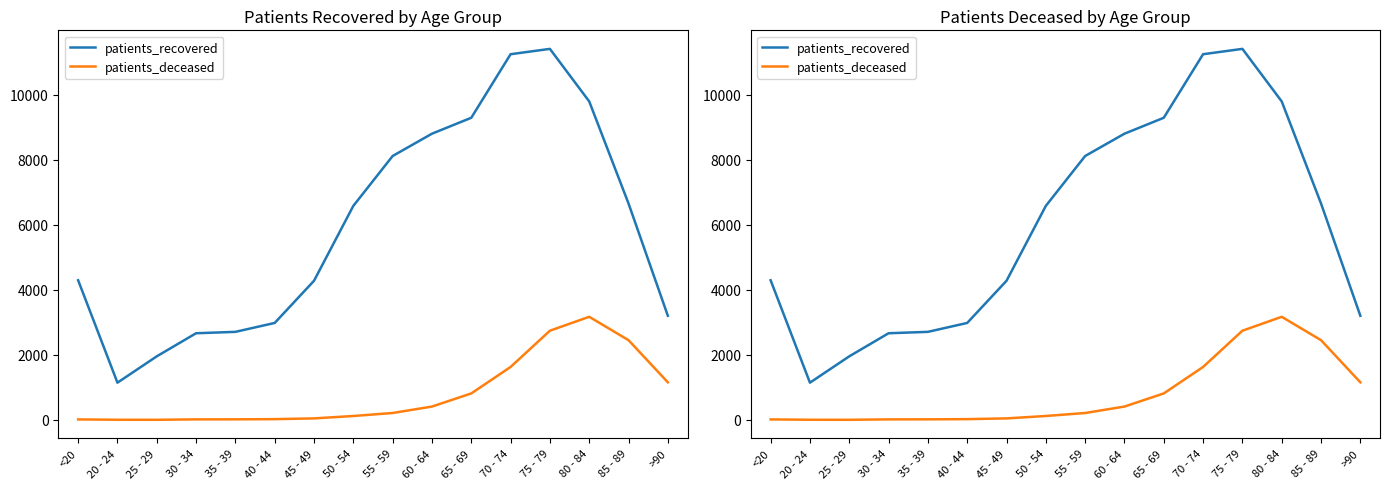

Reading left to right, extract all data points from this chart.

patients_recovered: 4295	1145	1955	2665	2708	2982	4279	6583	8117	8803	9293	11248	11412	9796	6656	3203
patients_deceased: 15	4	3	16	17	23	46	120	212	410	814	1628	2743	3171	2452	1156